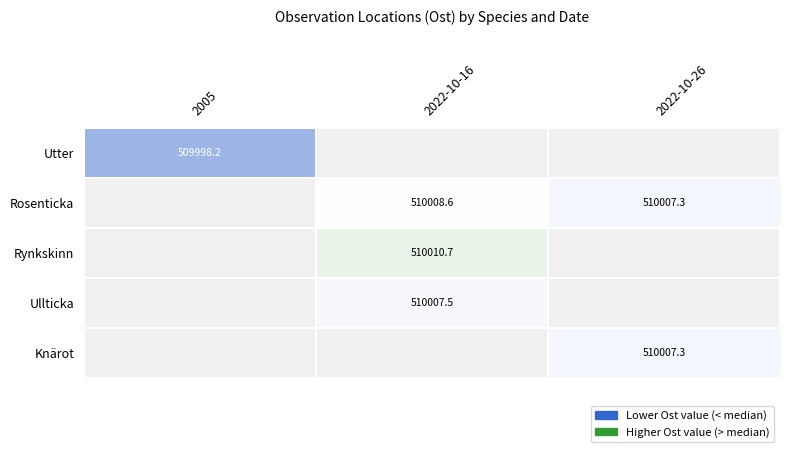

The value of Rynkskinn at 2022-10-16 is 232392.4. True or false?

False